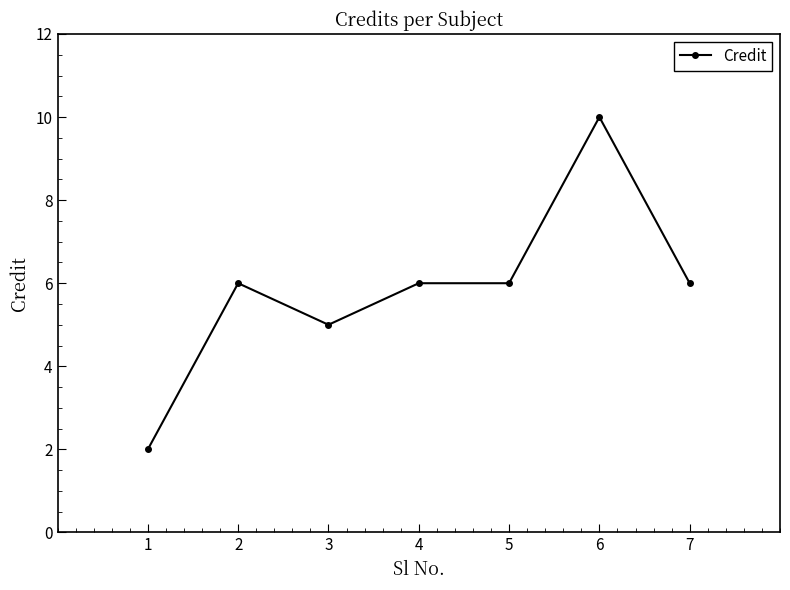

What is the average value?

6